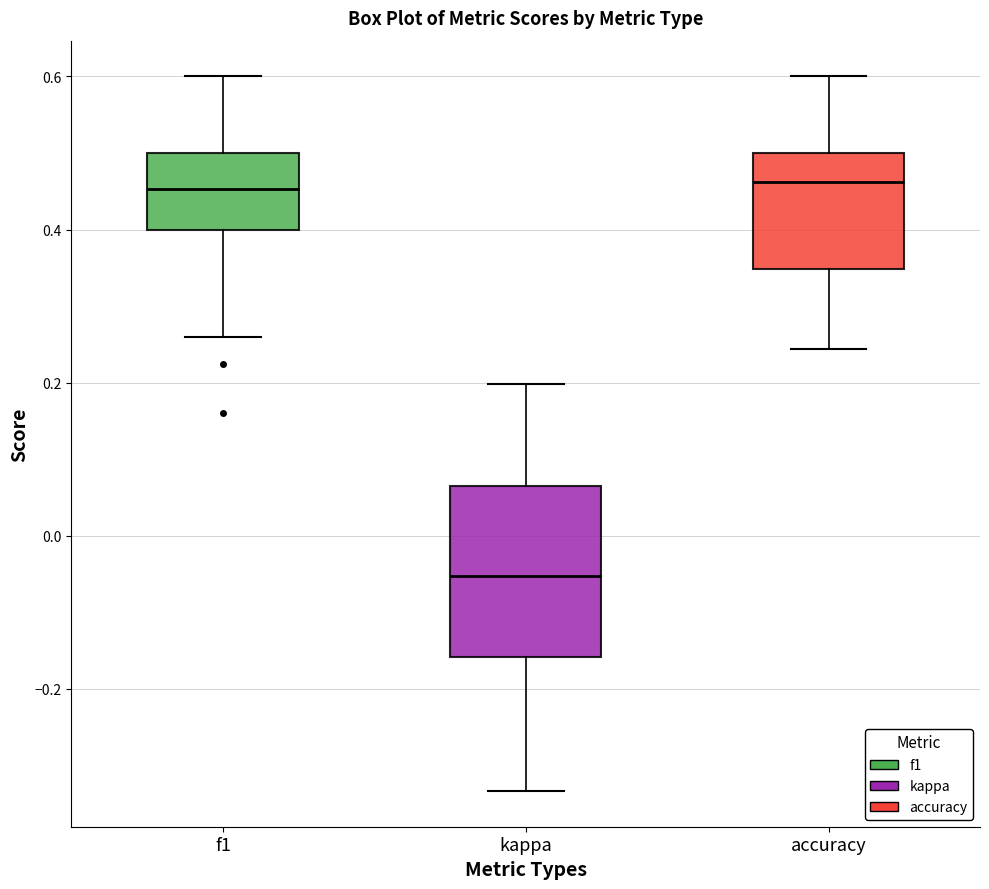

Which box is the tallest, from its lower edge to its upper edge?

kappa